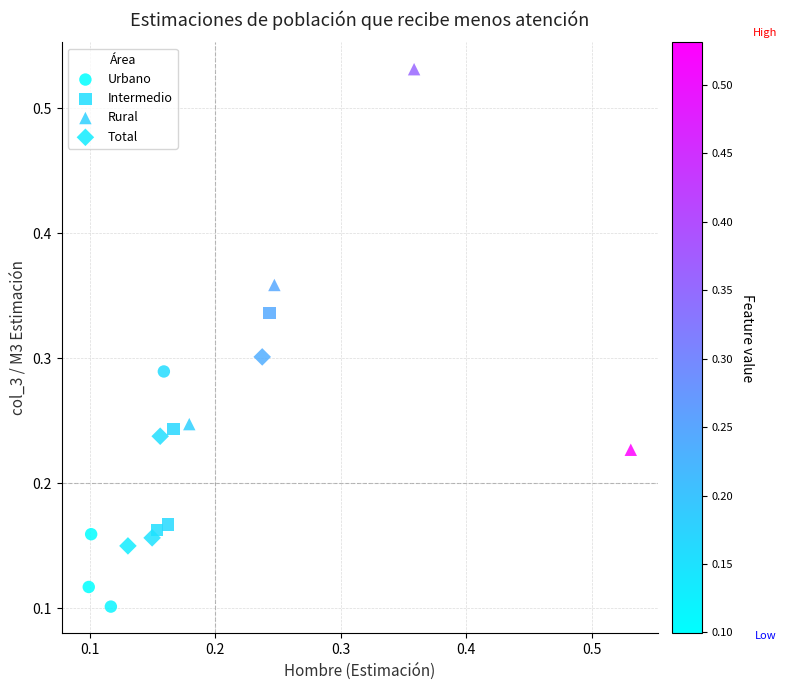

Which series has the largest Y range (max minus min)?

Rural